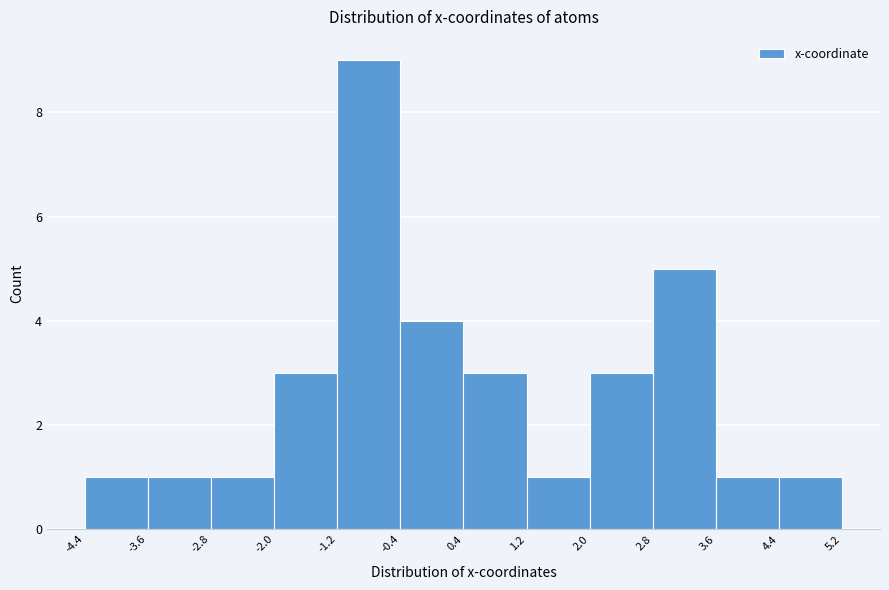

Reading left to right, list every bar in this chart as the range it spans on the x-axis followed by its height. The values are not printed on the chart, so give them approximately, as read against the axis.

-4.4 to -3.6: 1
-3.6 to -2.8: 1
-2.8 to -2.0: 1
-2.0 to -1.2: 3
-1.2 to -0.4: 9
-0.4 to 0.4: 4
0.4 to 1.2: 3
1.2 to 2.0: 1
2.0 to 2.8: 3
2.8 to 3.6: 5
3.6 to 4.4: 1
4.4 to 5.2: 1